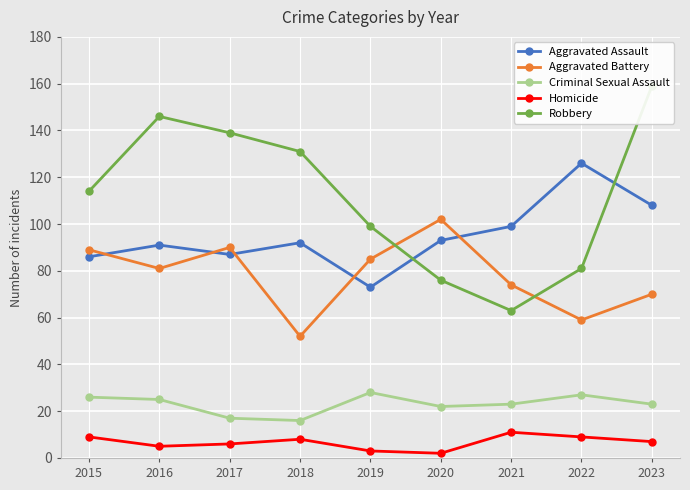

True or false: Aggravated Battery and Aggravated Assault intersect in this chart.

True